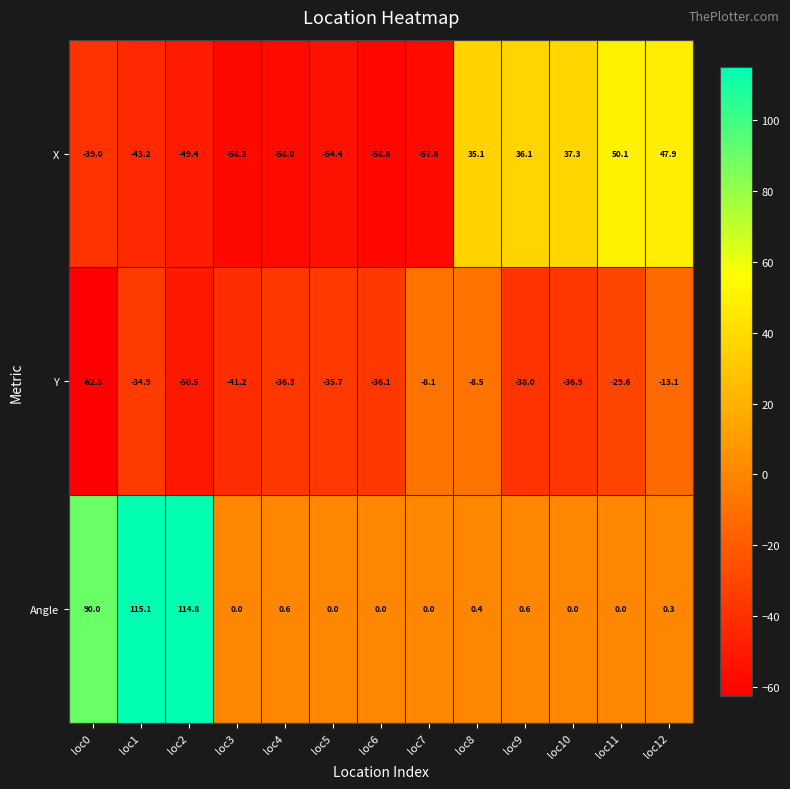

What is the sum of all X values?

-212.4